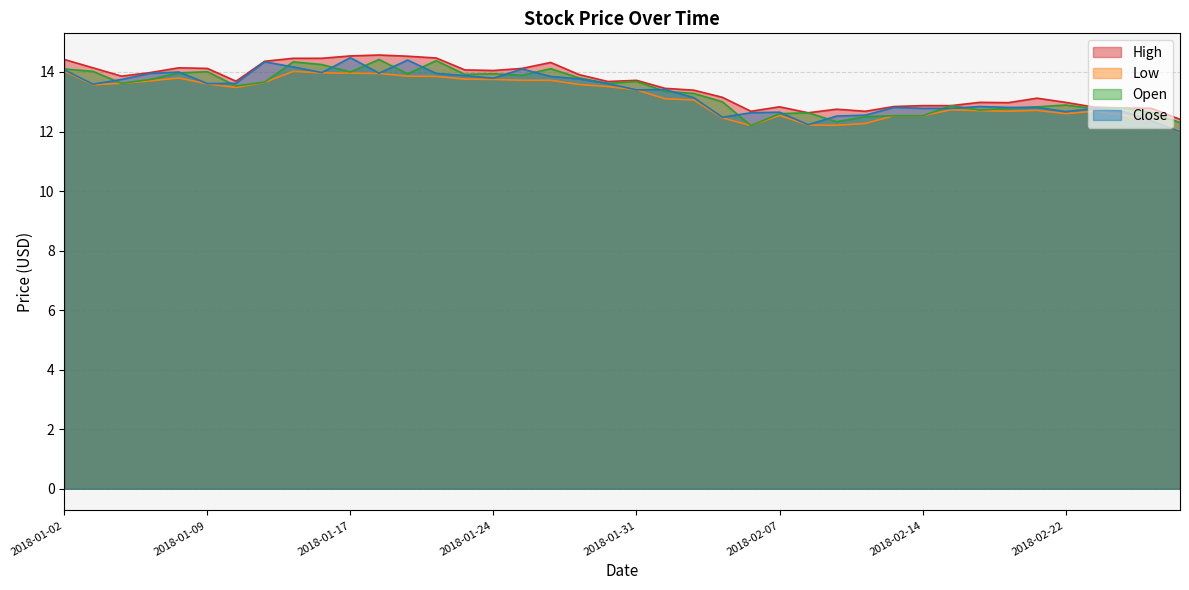

At which label is High closest to 13?

2018-02-16